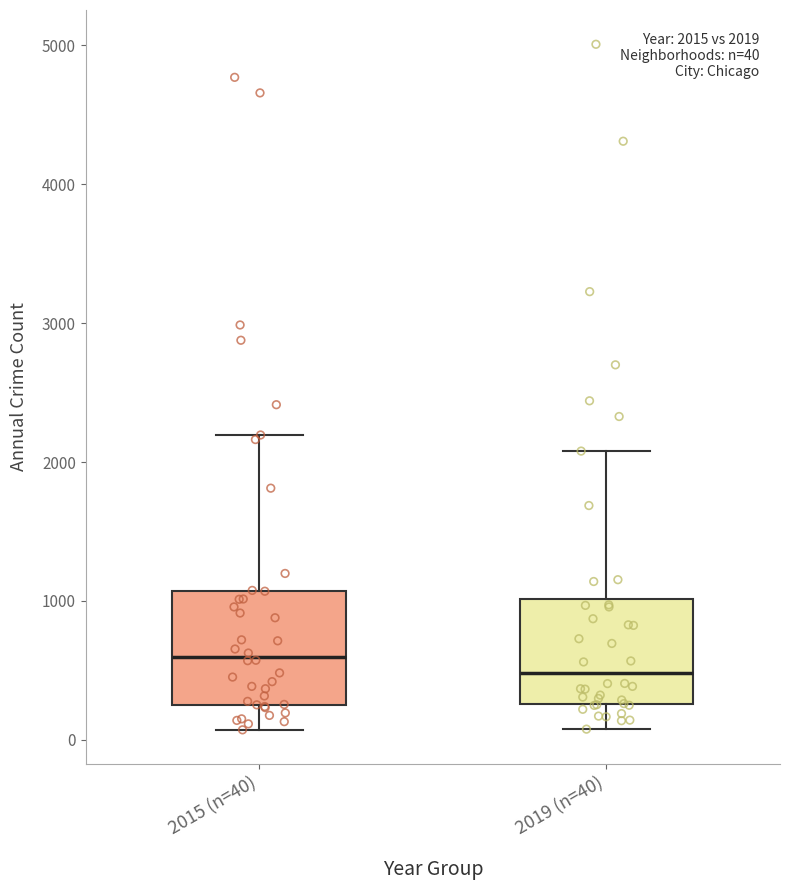

Which box's median line is the highest?

2015 (n=40)